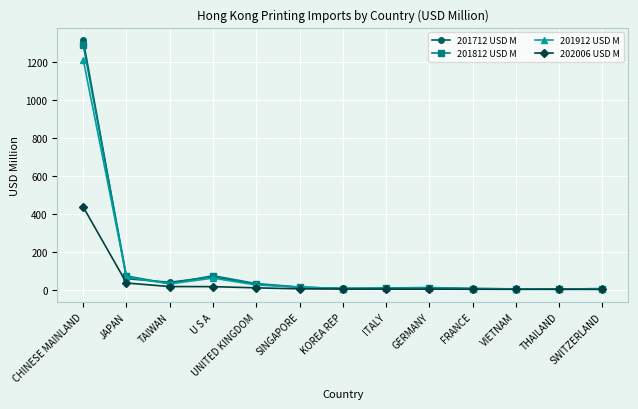

Is it true that 201812 USD M equals 126.8 at U S A?

False